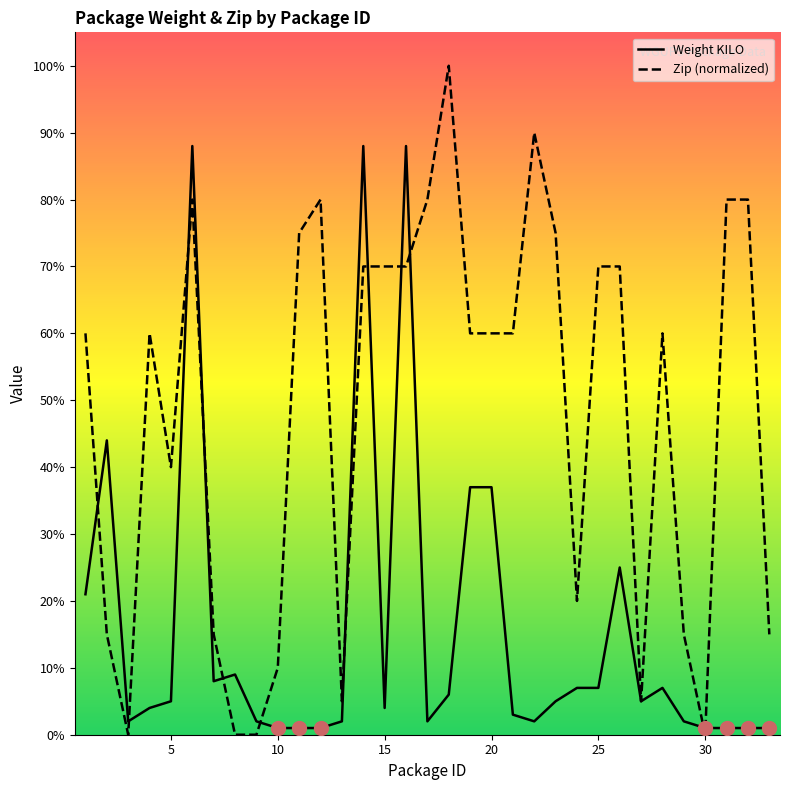

At how many categories does at least one series exceed 33?

22